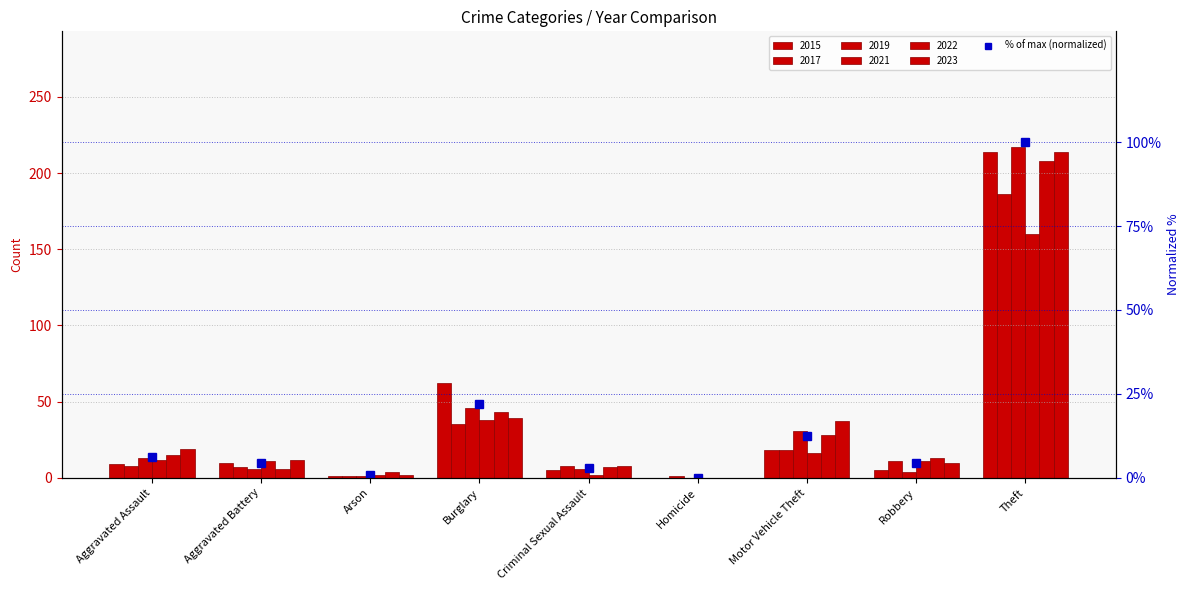

Reading right to left, what are all the values shown in this chart?

Theft=100.0	Robbery=4.5	Motor Vehicle Theft=12.3	Homicide=0.1	Criminal Sexual Assault=3.0	Burglary=21.9	Arson=0.9	Aggravated Battery=4.3	Aggravated Assault=6.3